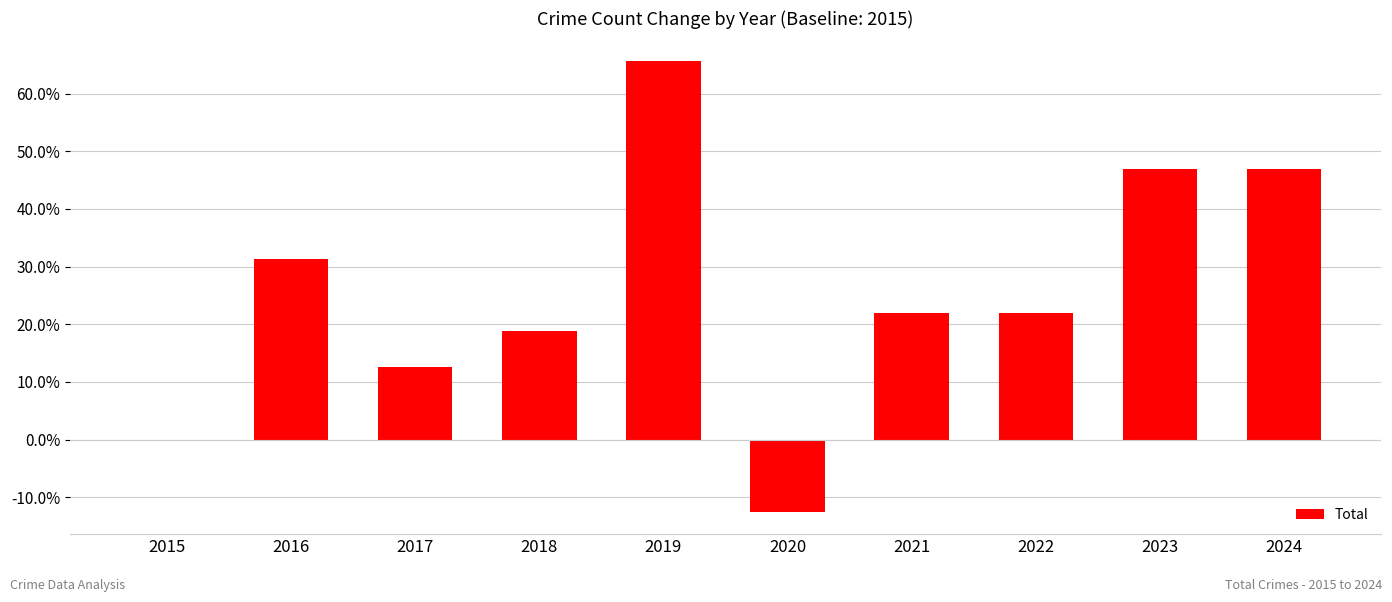

What is the sum of the values at 2016 and 2021?

53.1